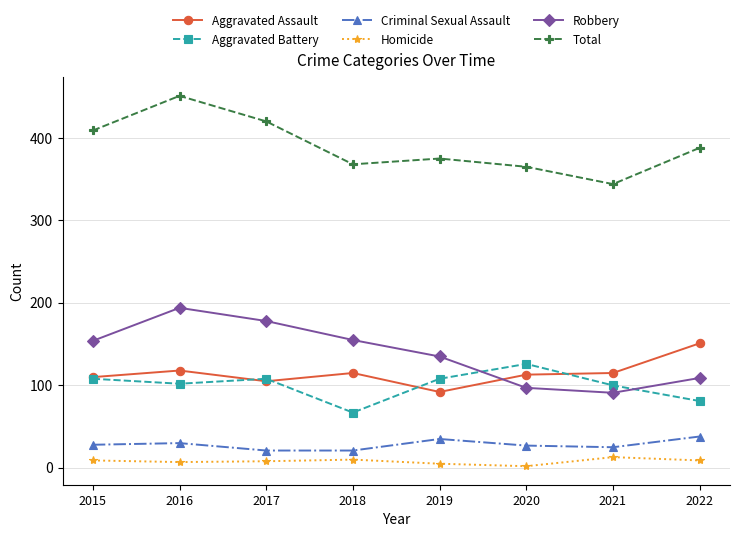

Which series has the widest spread of values?

Total